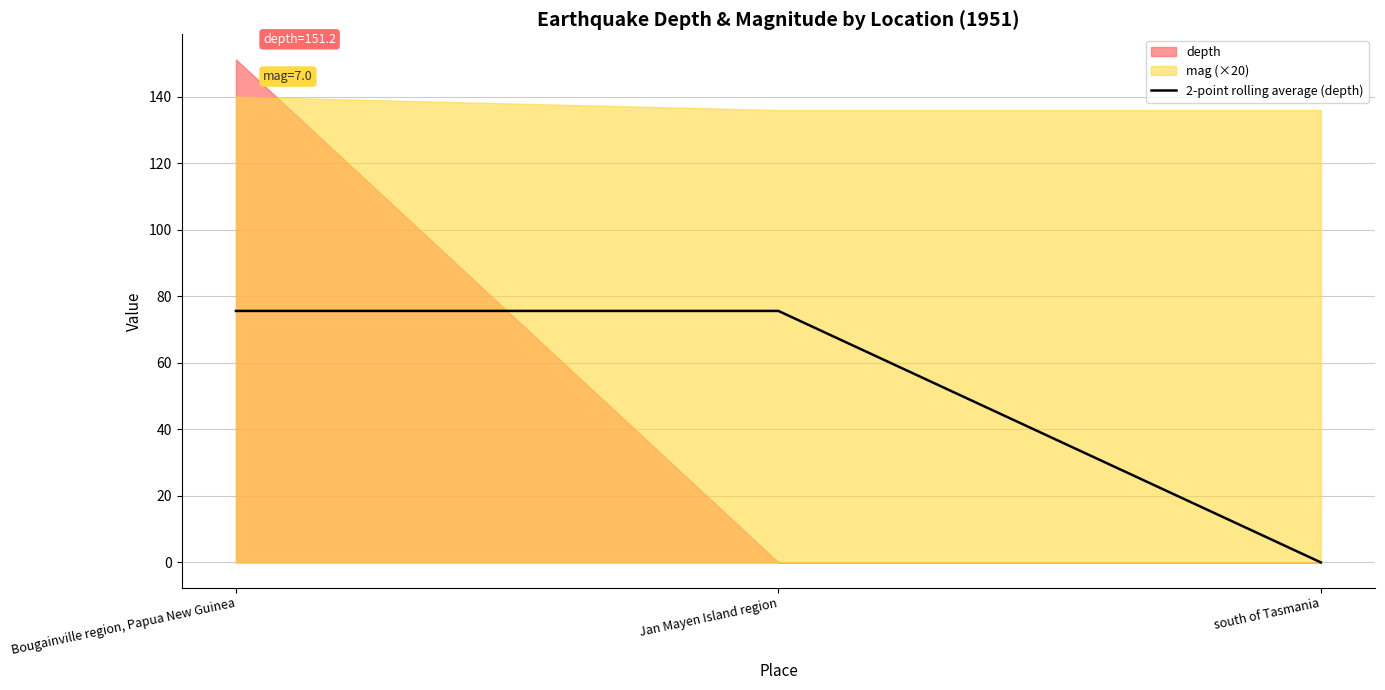

Reading right to left, extract all data points from this chart.

south of Tasmania=0.0	Jan Mayen Island region=75.6	Bougainville region, Papua New Guinea=75.6